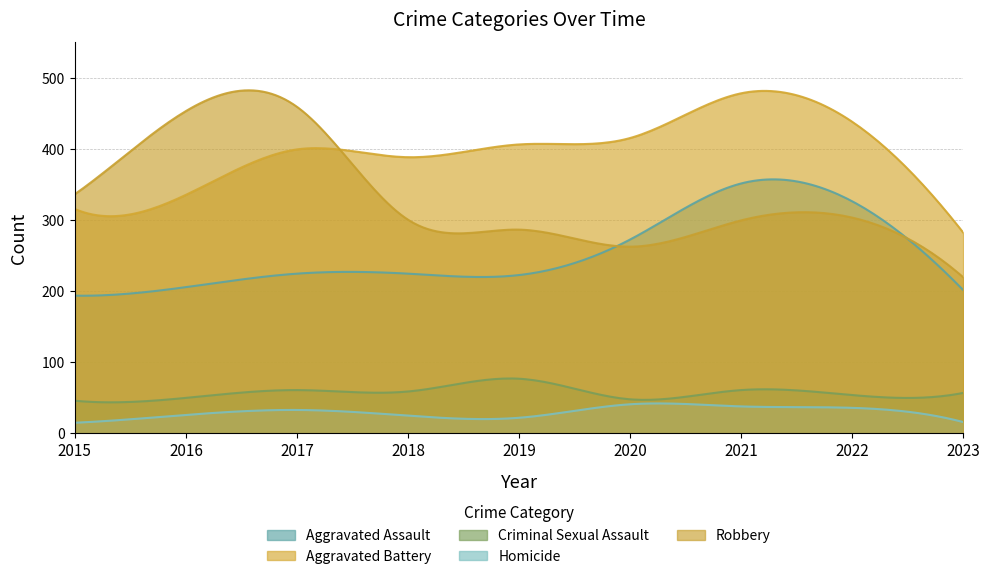

Reading left to right, transcribe all the data shown in this chart.

Aggravated Assault: 2015=194	2016=206	2017=225	2018=225	2019=223	2020=273	2021=352	2022=327	2023=202
Aggravated Battery: 2015=316	2016=336	2017=400	2018=389	2019=407	2020=416	2021=479	2022=439	2023=283
Criminal Sexual Assault: 2015=46	2016=50	2017=61	2018=59	2019=77	2020=48	2021=61	2022=54	2023=57
Homicide: 2015=15	2016=26	2017=33	2018=25	2019=22	2020=41	2021=38	2022=36	2023=16
Robbery: 2015=337	2016=454	2017=460	2018=301	2019=287	2020=263	2021=300	2022=304	2023=220